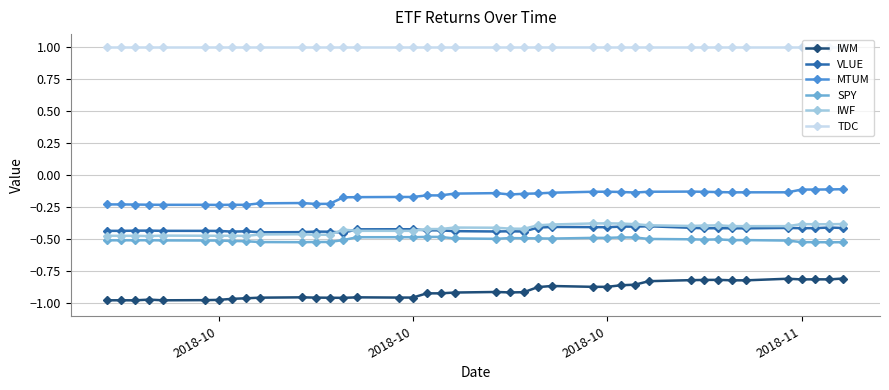

True or false: VLUE has more than 0 interior local peaks.

True